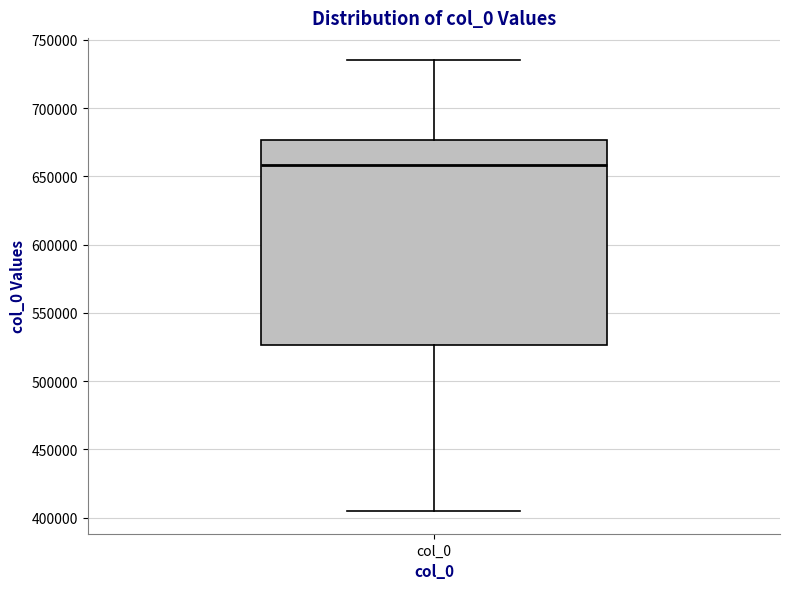

Read this box plot against the y-axis: the position of the median line, the range covered by the box, and the ends of both whiskers. The values are not printed on the chart, so give them approximately, as read against the axis.

median 660000, box 525000 to 675000, whiskers 405000 to 735000